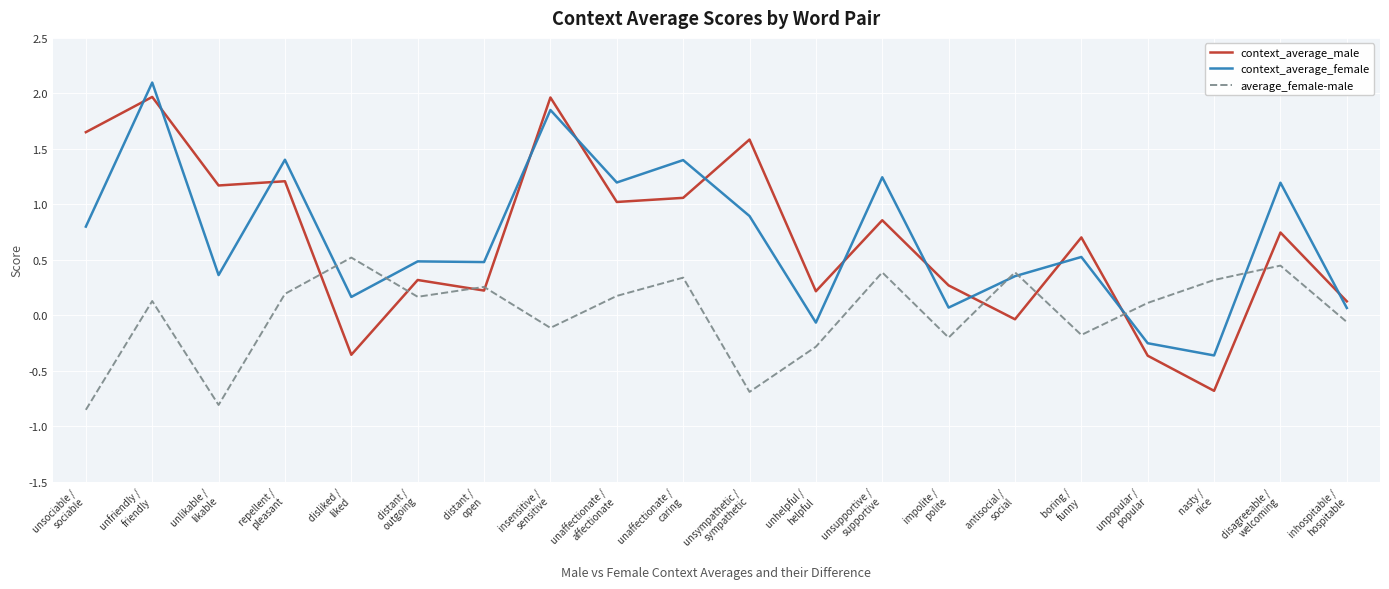

Which series has the widest spread of values?

context_average_male